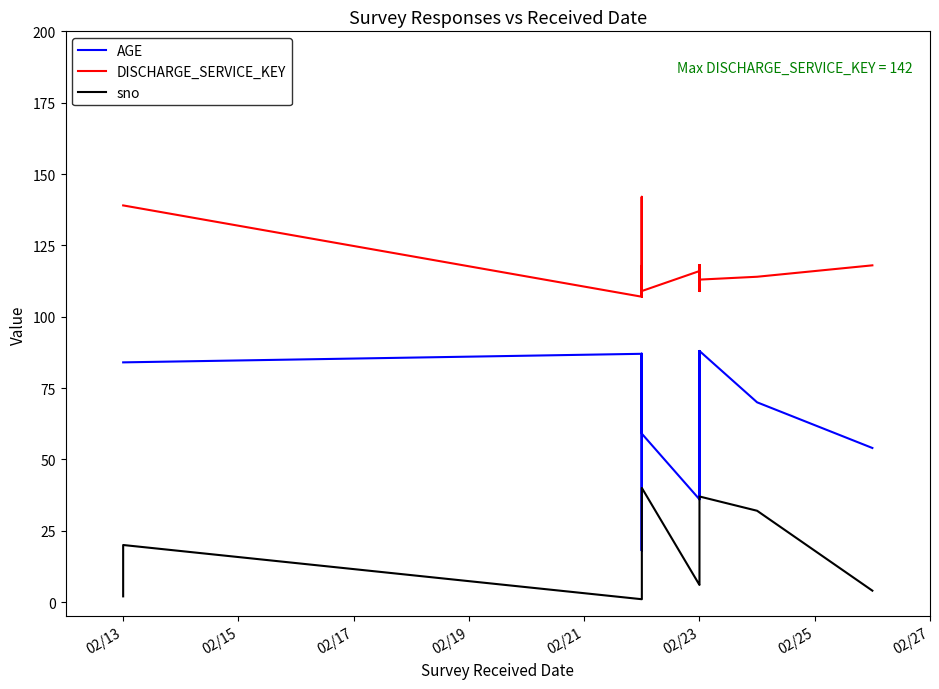

List the series in order of their peak value, highest first.

DISCHARGE_SERVICE_KEY, AGE, sno